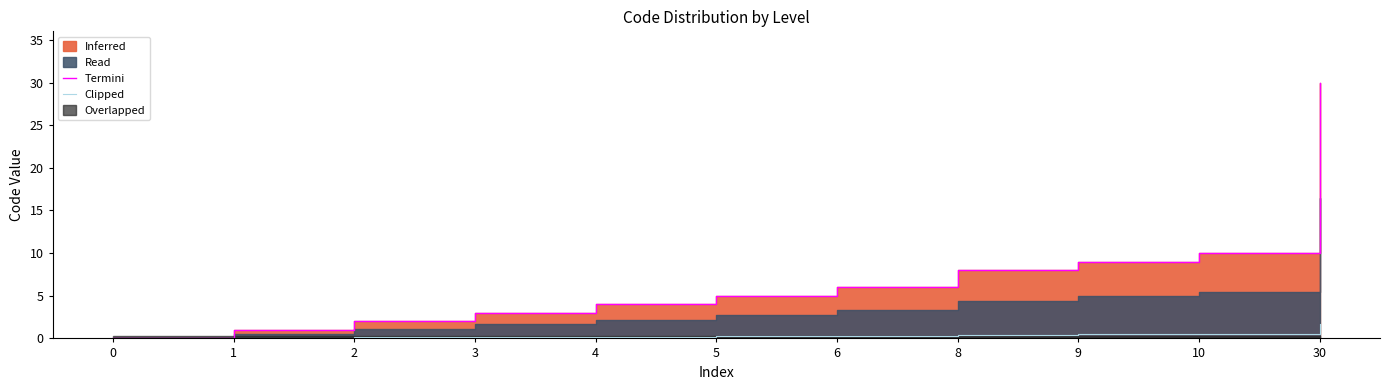

How many values in the Clipped series exceed 0?

10